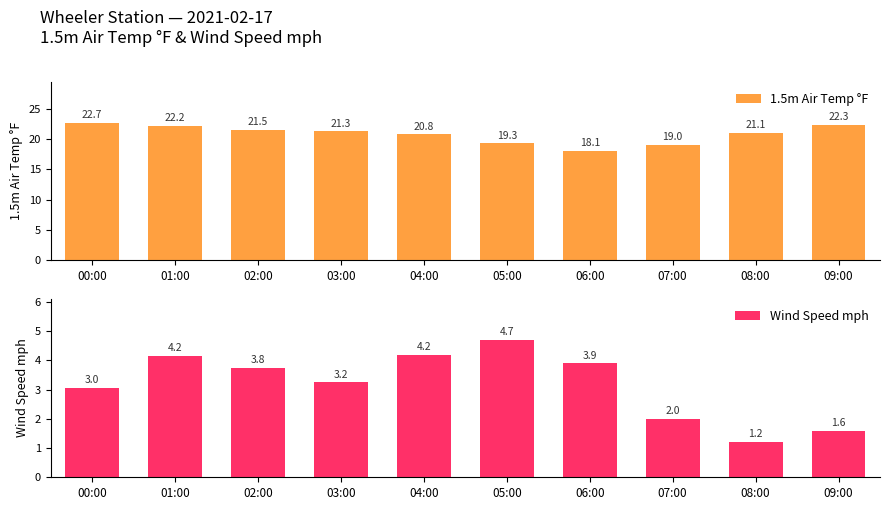

What is the average value of the 1.5m Air Temp °F series?

20.8